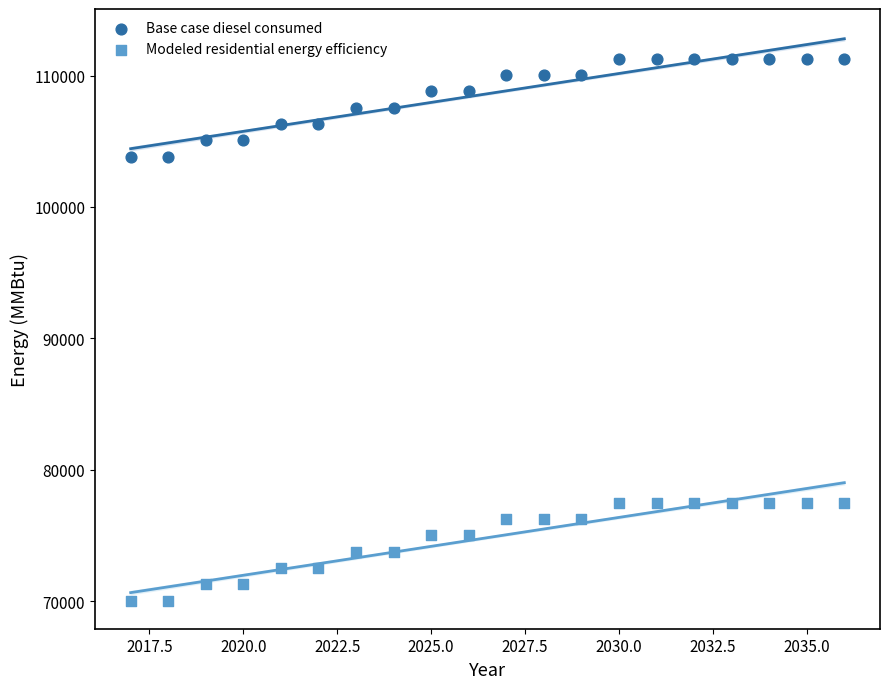

Which series contains the lowest Y value?

Modeled residential energy efficiency